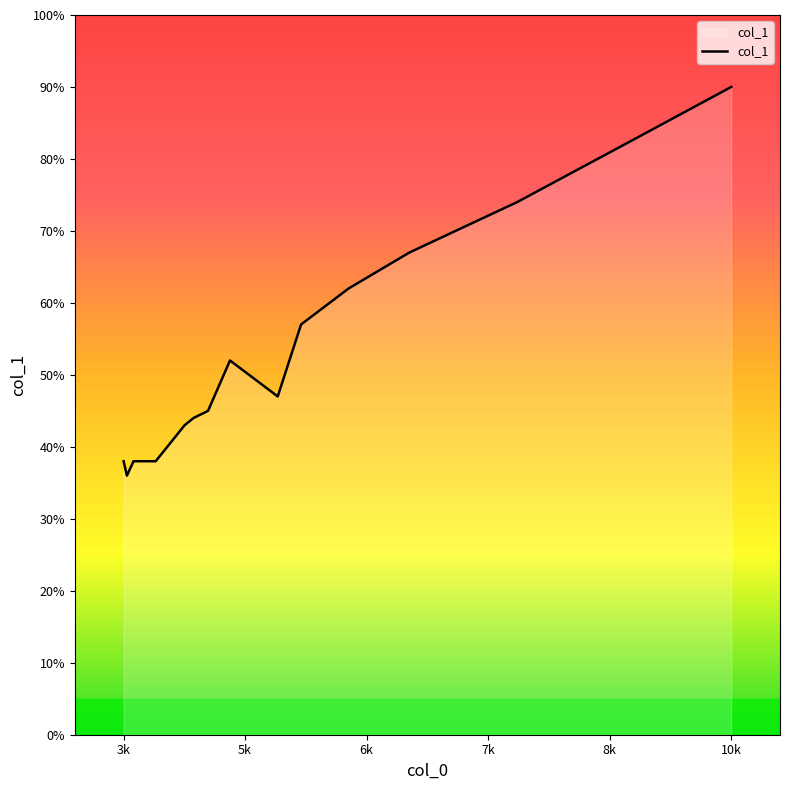

What is the difference between the maximum and second lowest values?

52